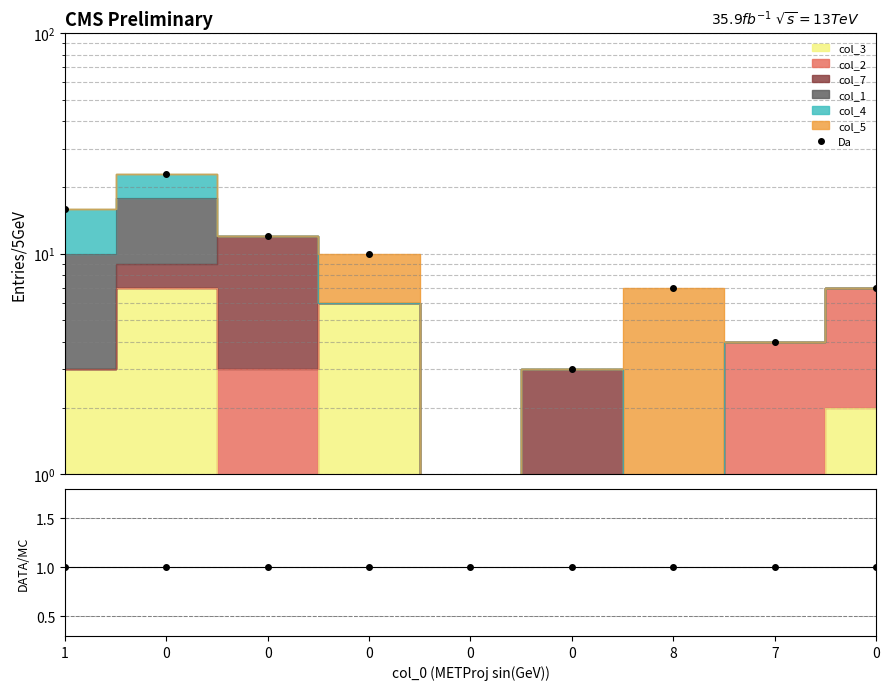

True or false: the data has more than 0 interior local peaks.

True